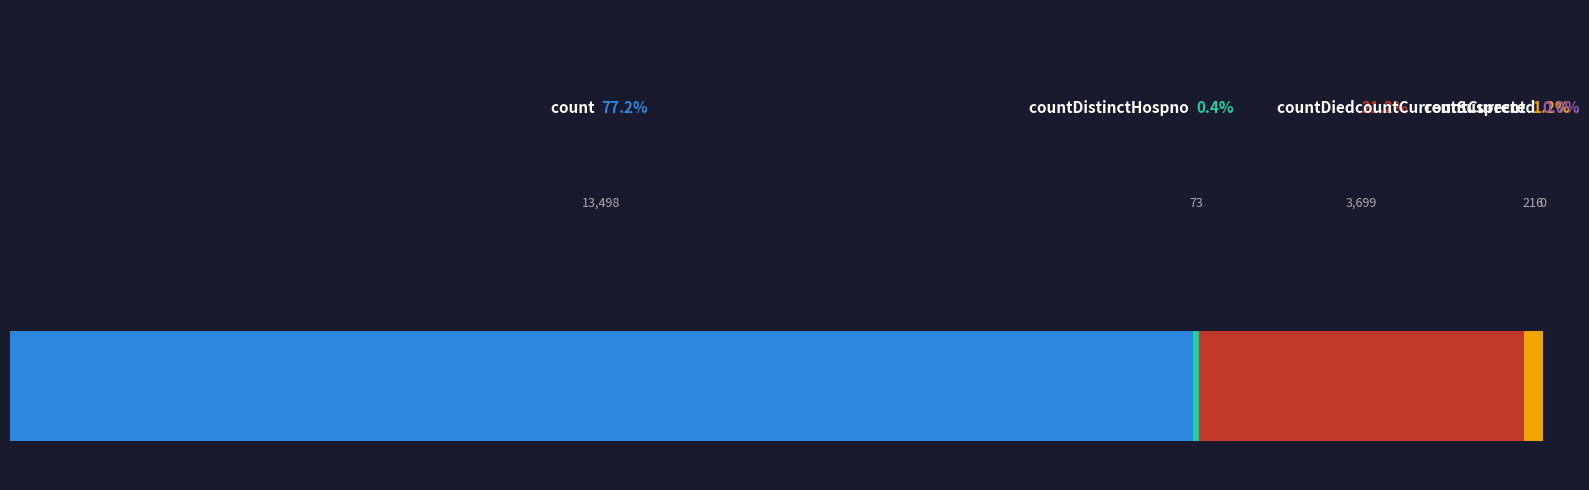

The chart shows a value of 32 at countDistinctHospno. True or false?

False